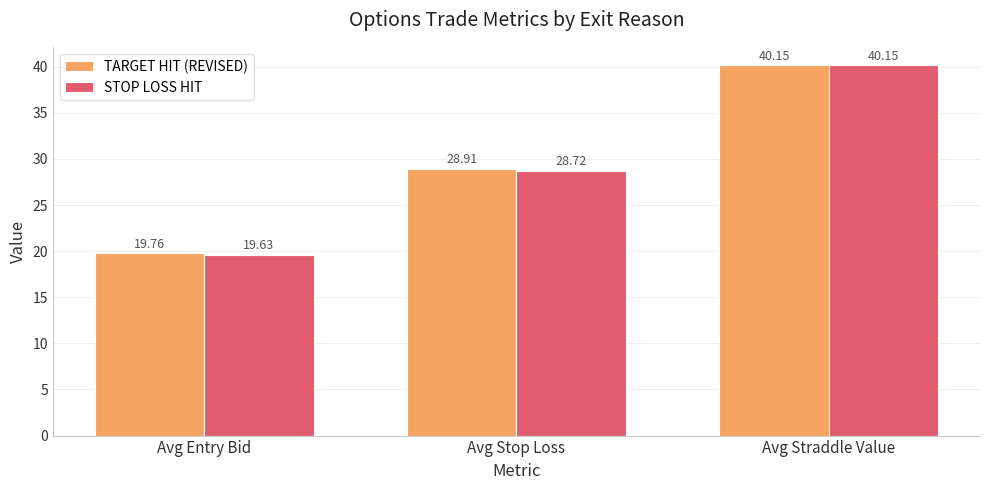

What is the label of the 3rd bar from the left?

Avg Straddle Value